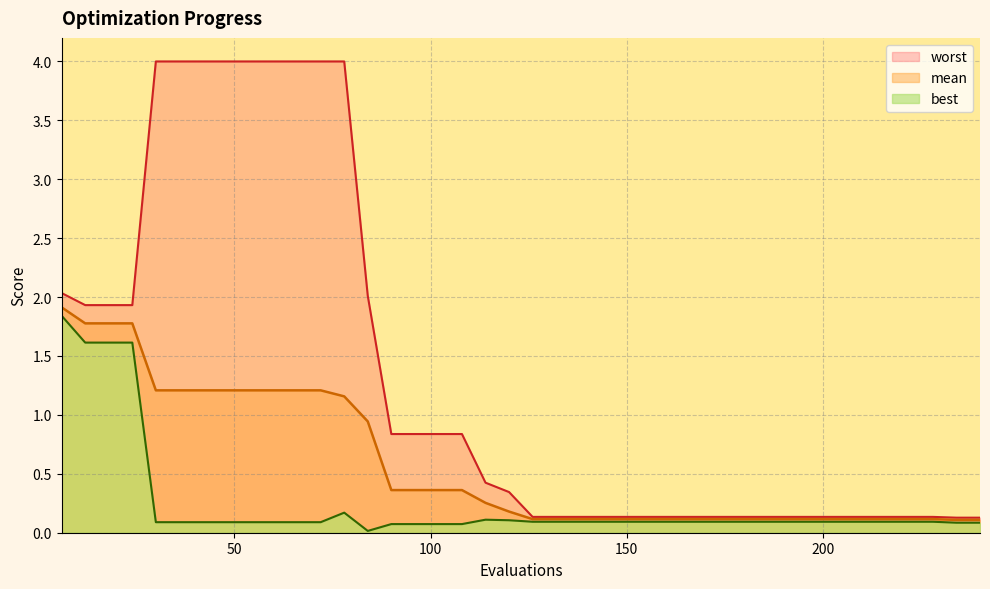

Rank the series at 66 from highest to lowest value.

worst, mean, best